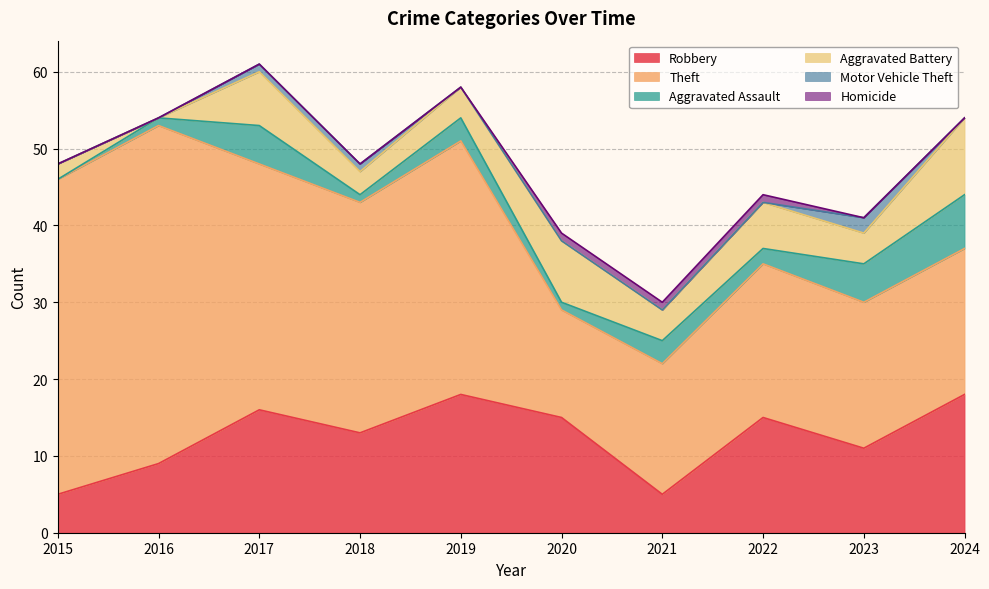

True or false: Aggravated Assault and Robbery intersect in this chart.

False